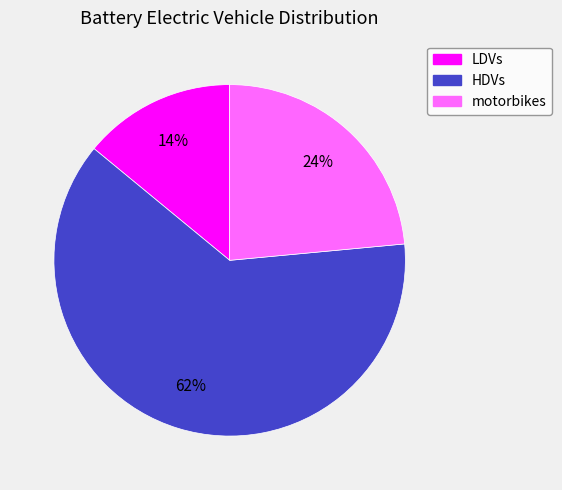

To the nearest percent, what percentage of the pie is motorbikes?

24%